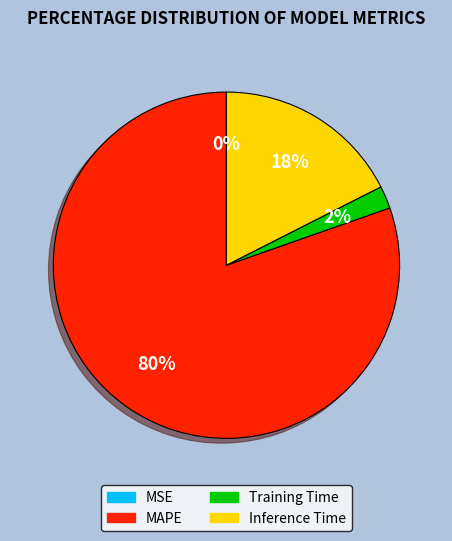

Combined, do Training Time and MAPE account for over 50%?

Yes